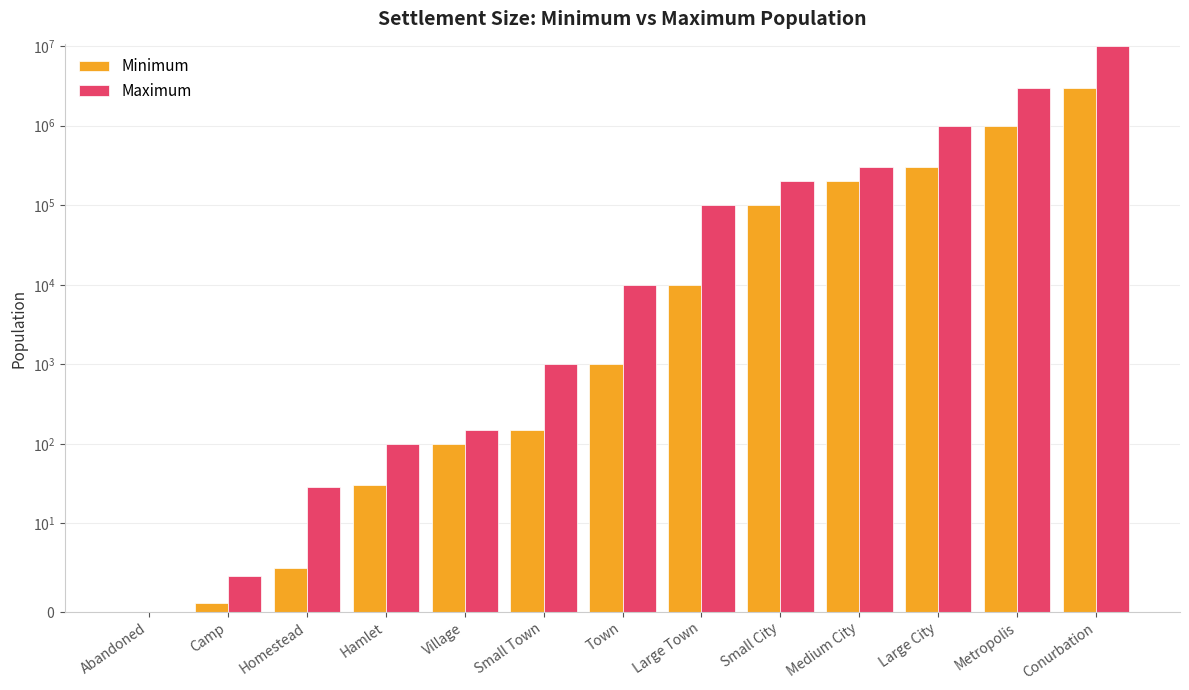

Between Homestead and Medium City, which series saw the biggest shift?

Maximum